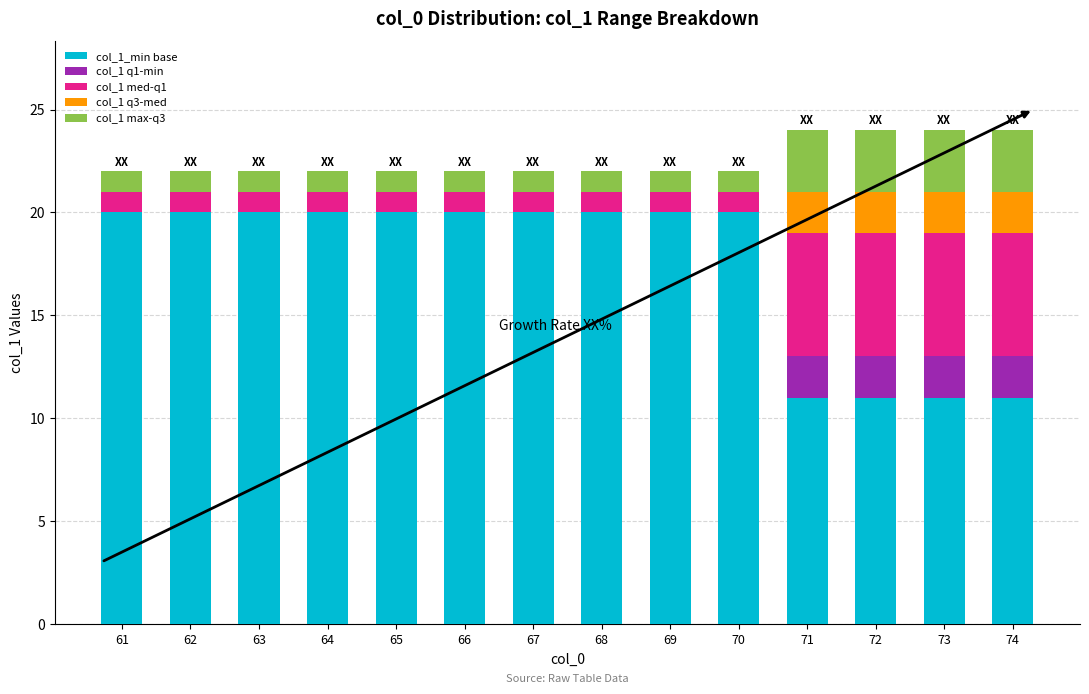

How many series are shown in this chart?

5